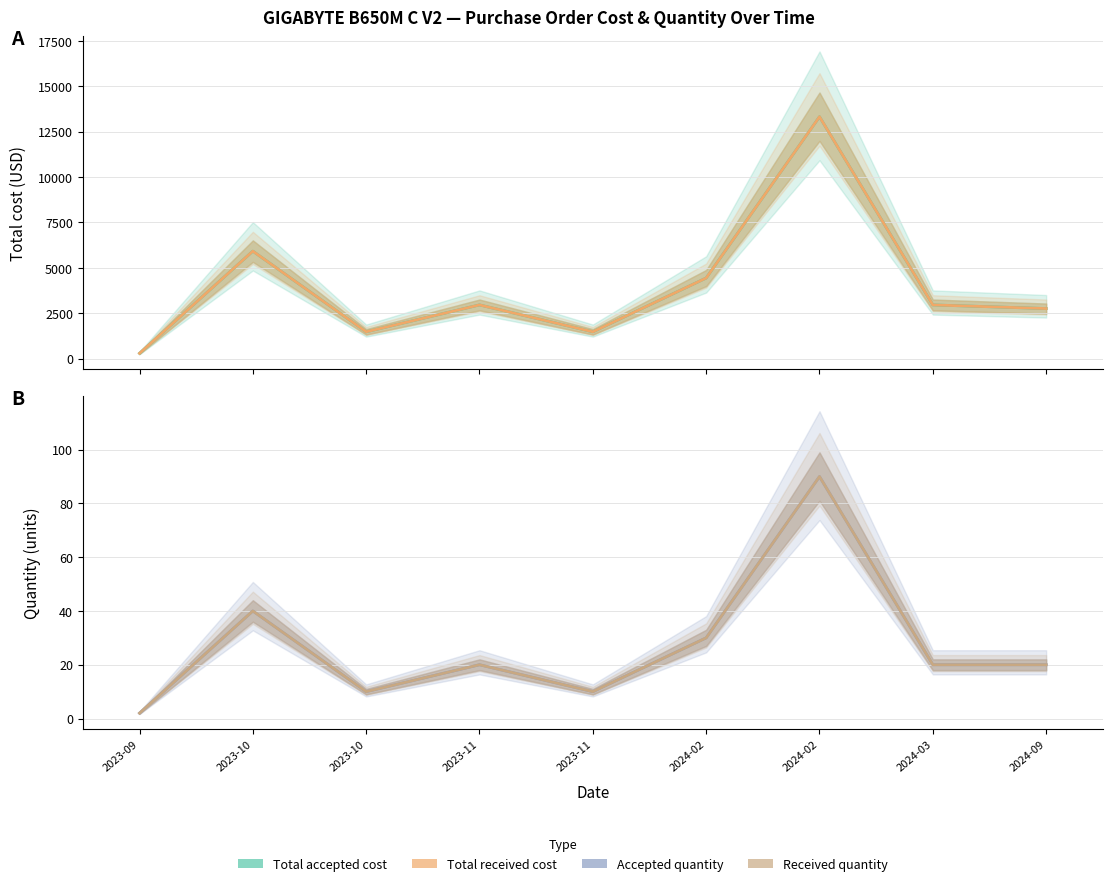

Read the Total received cost value at 2023-10, to the nearest 50.

5900